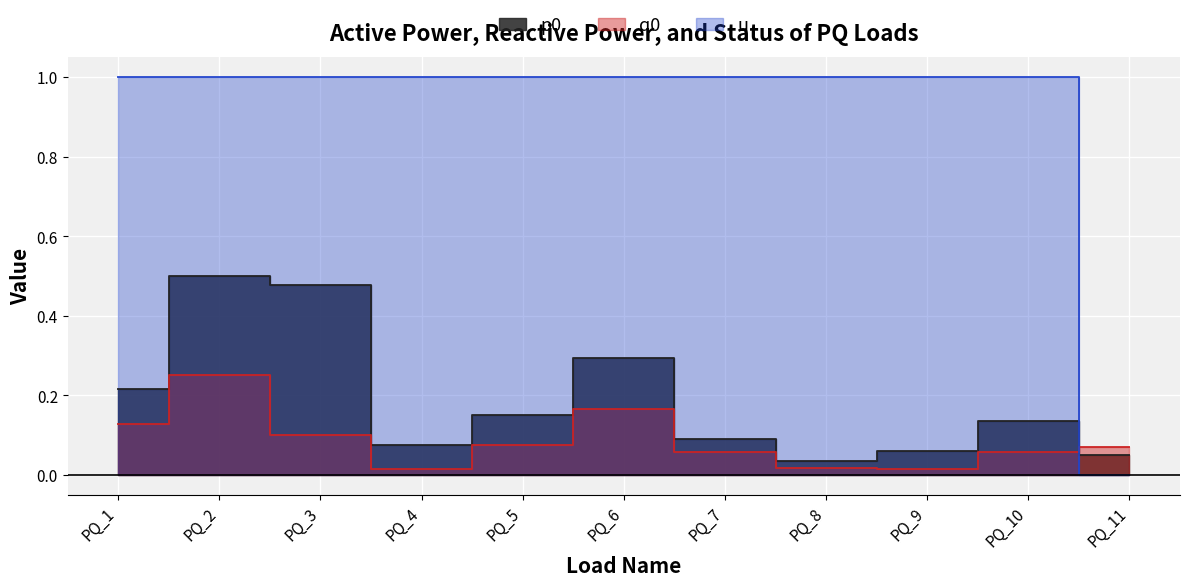

How many data points does each series have?

11